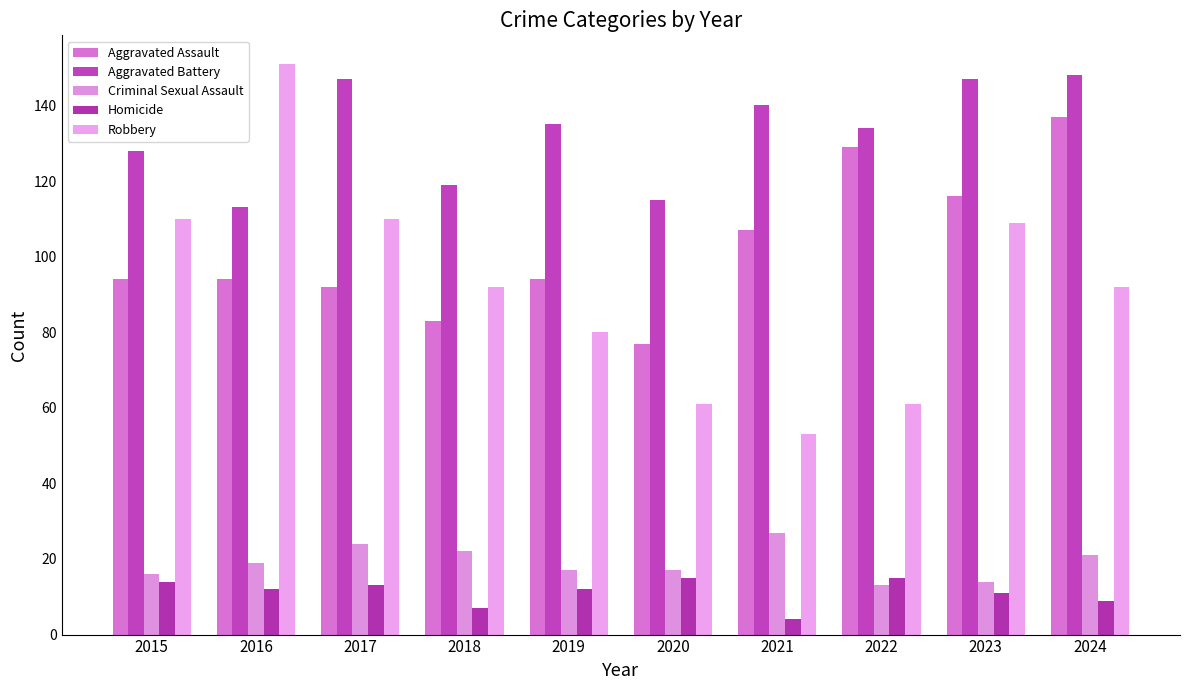

What is the difference between the maximum and minimum values in the Homicide series?

11